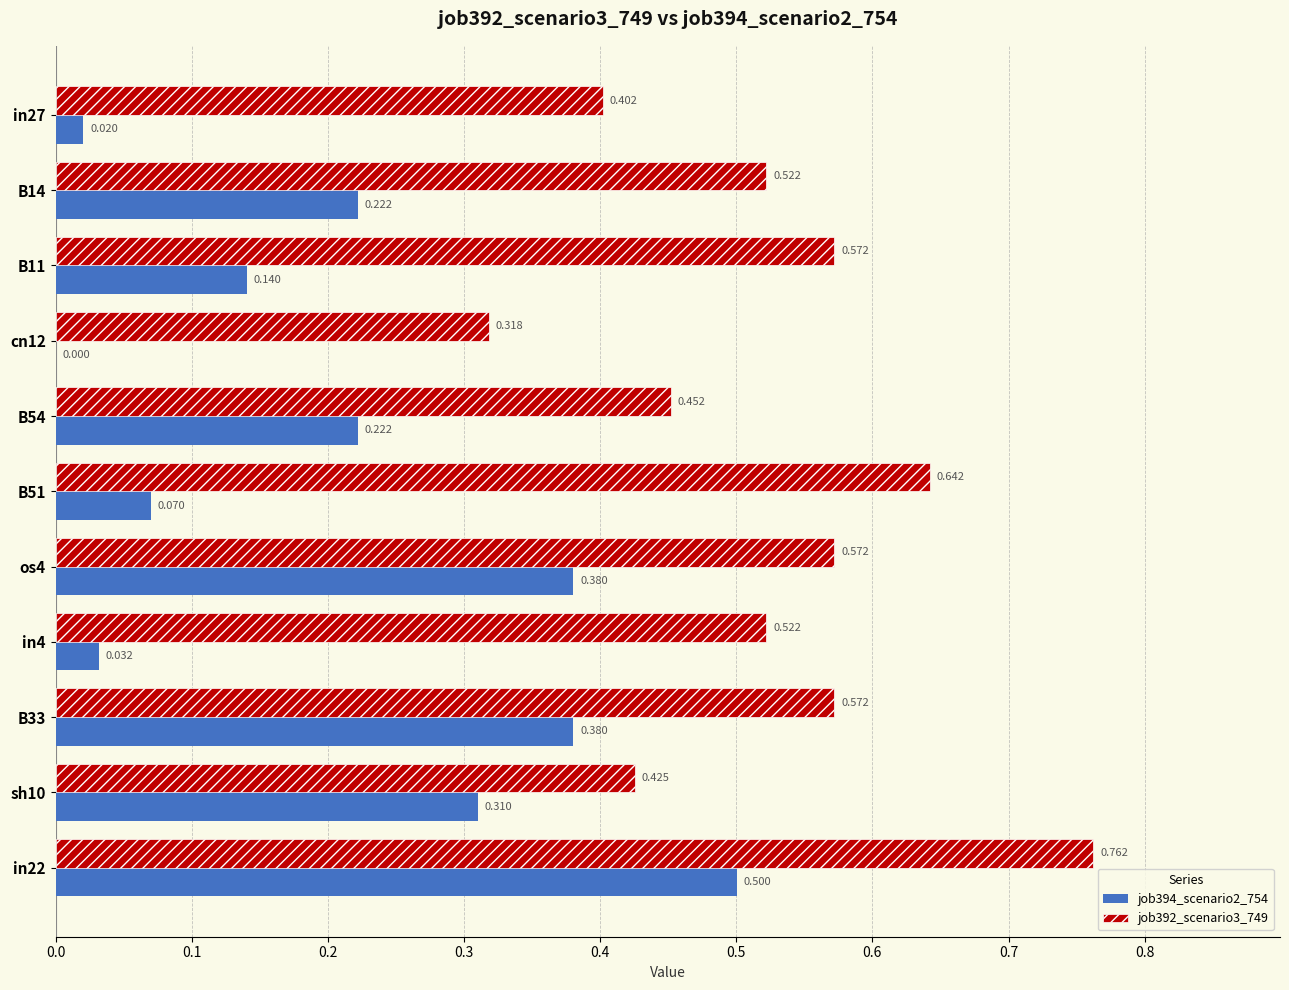

What are all the series names shown in the legend?

job394_scenario2_754, job392_scenario3_749